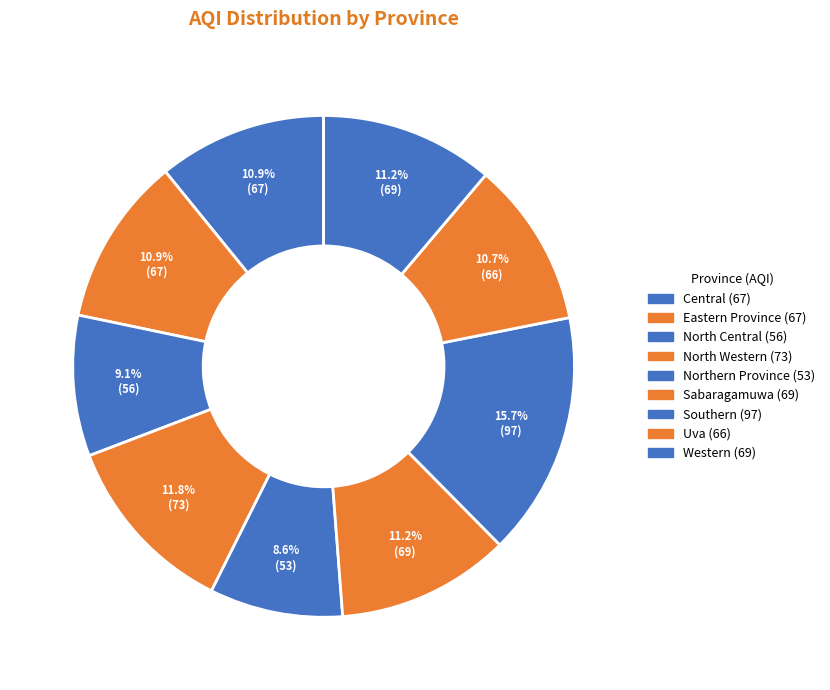

Count the number of slices in the pie.

9